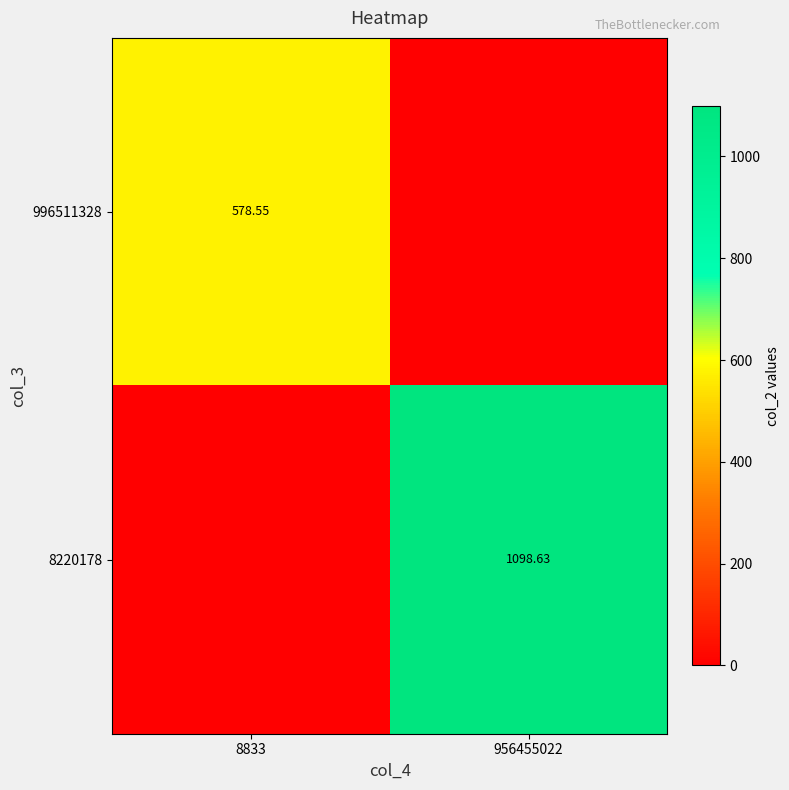

List the labels in order of 996511328 value, largest first.

8833, 956455022